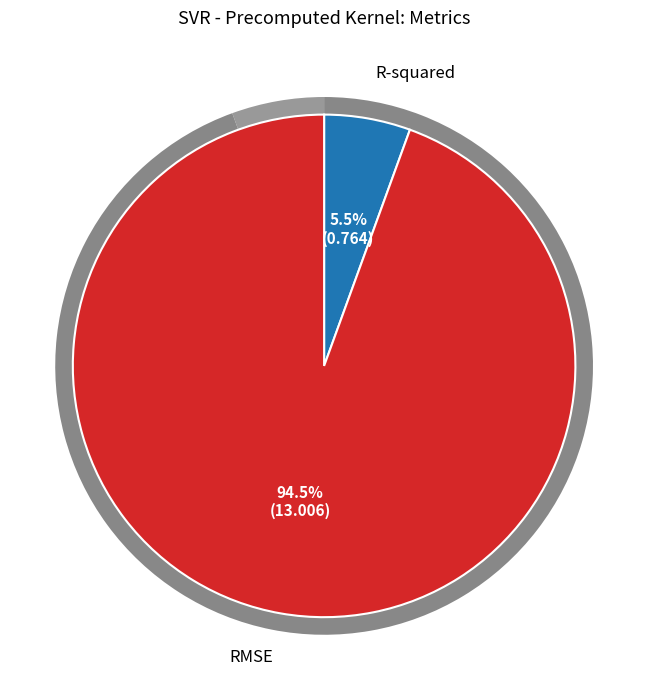

To the nearest percent, what is the average slice percentage?

50%